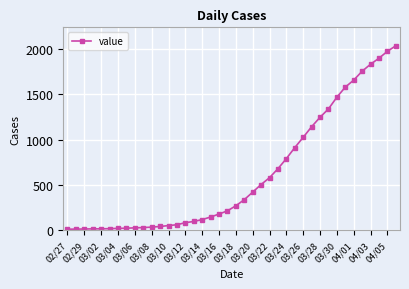

What is the average value?

616